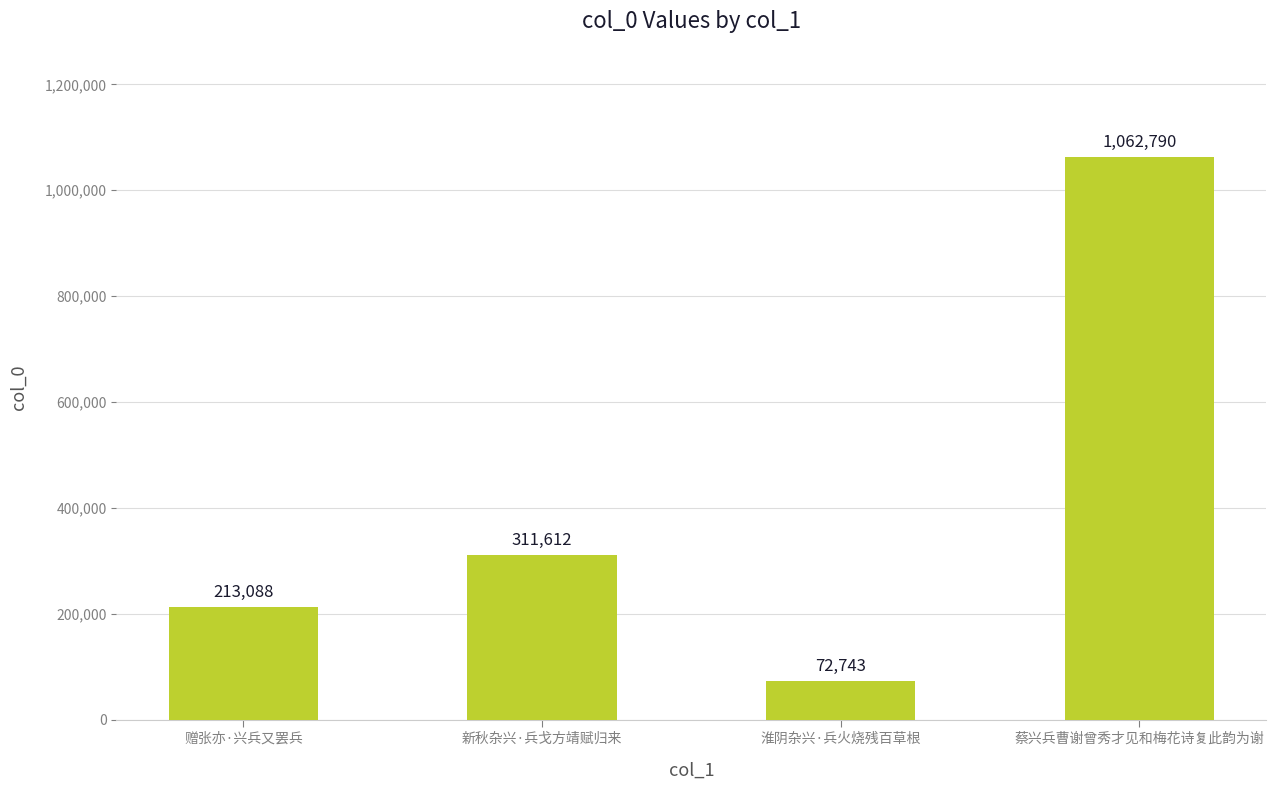

Is it true that the value at 赠张亦·兴兵又罢兵 is 330939?

False